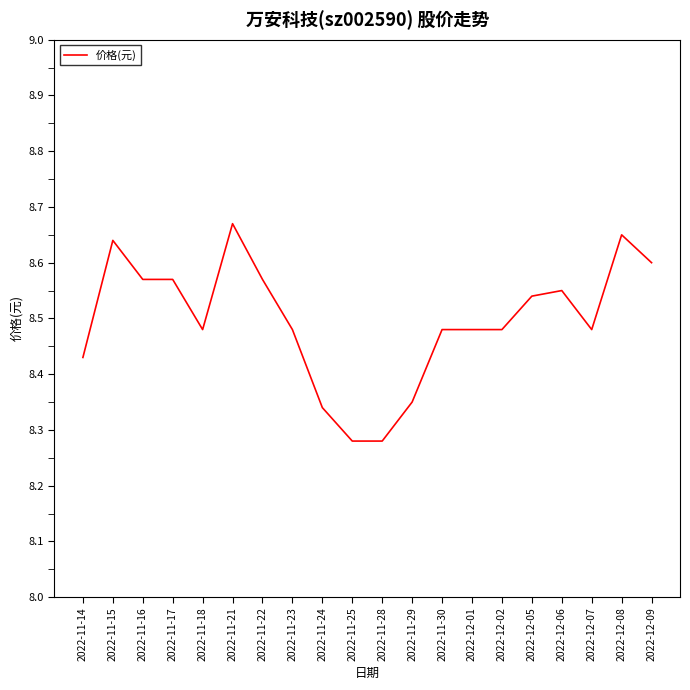

The chart shows a value of 12.4 at 2022-11-17. True or false?

False